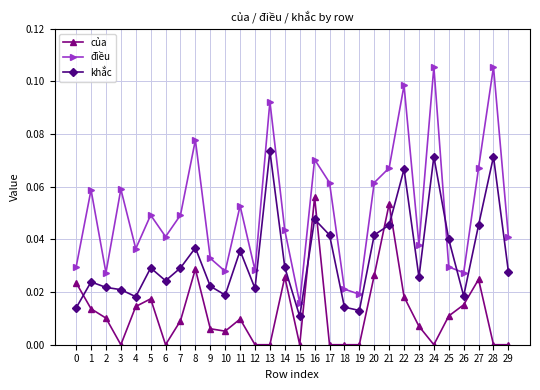

Where is the first local maximum for điều?

1